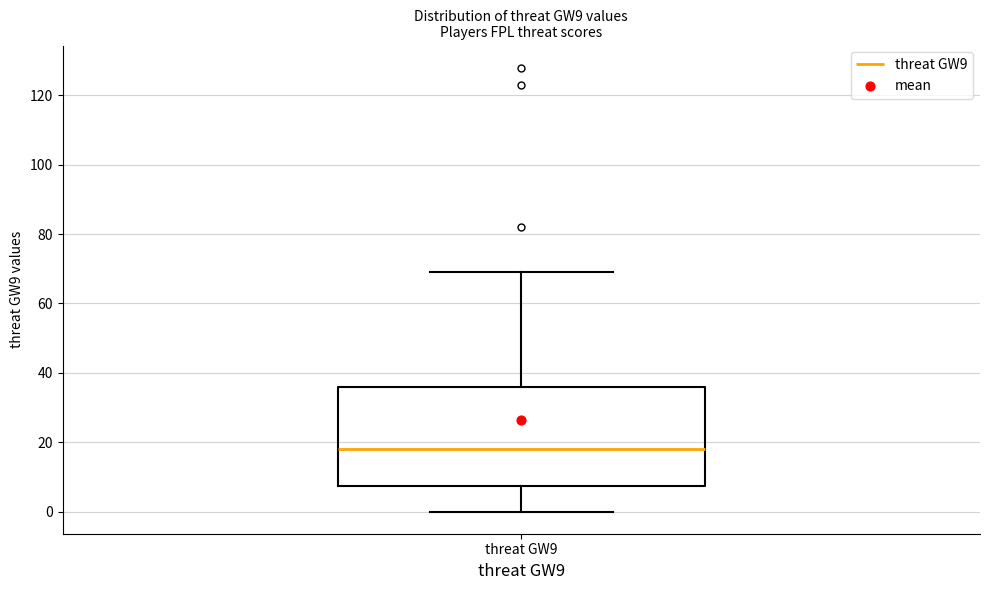

Read this box plot against the y-axis: the position of the median line, the range covered by the box, and the ends of both whiskers. The values are not printed on the chart, so give them approximately, as read against the axis.

median 18, box 8 to 36, whiskers 0 to 70